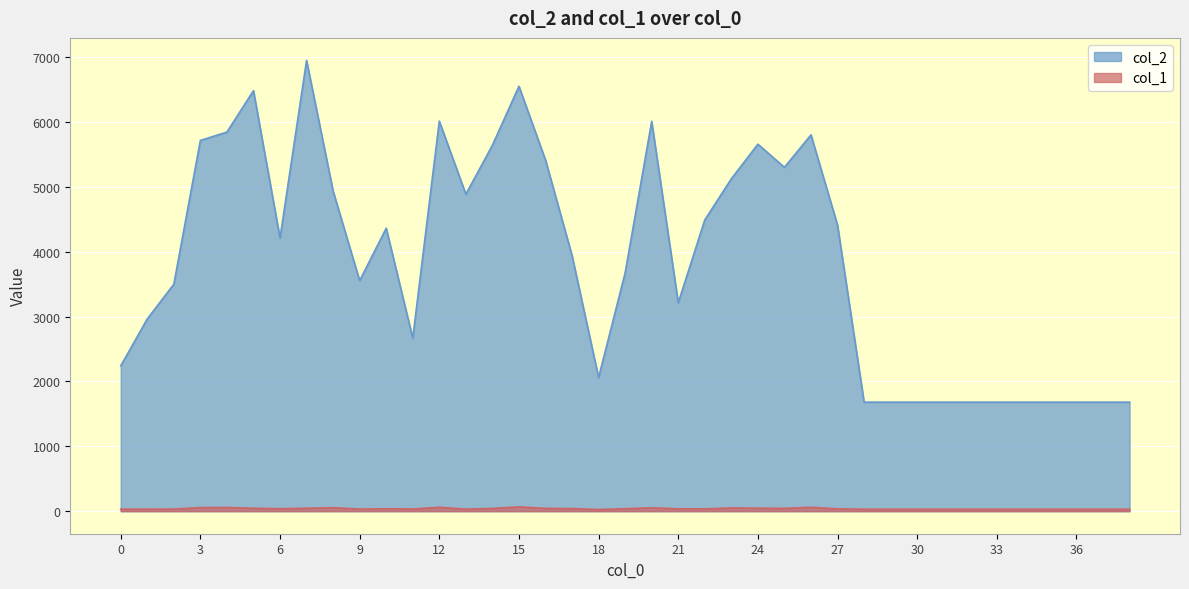

How many distinct data groups are displayed?

2